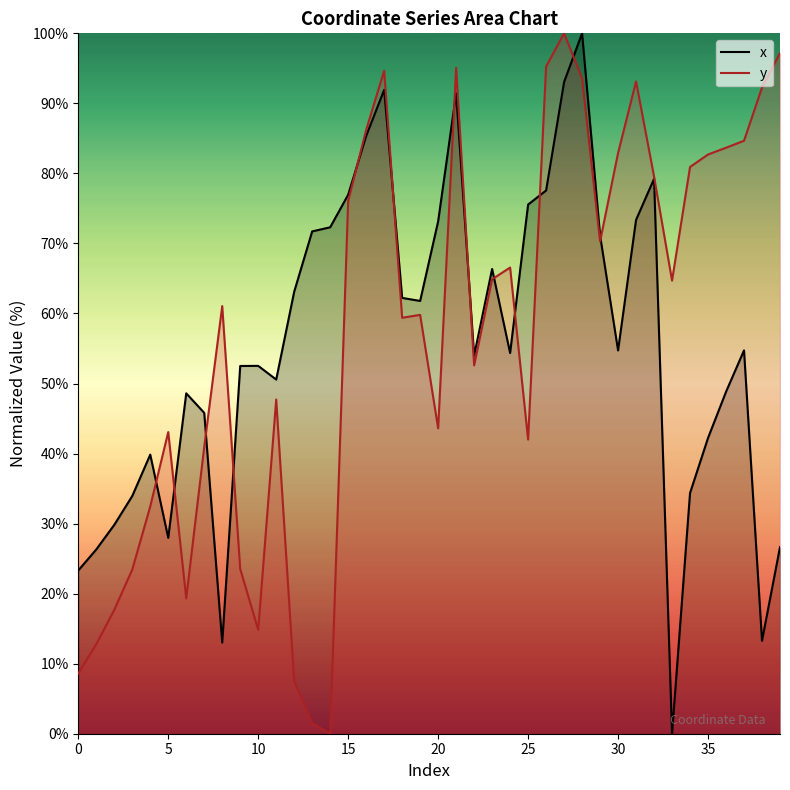

What is the difference between the x values at 24 and 32?

24.9